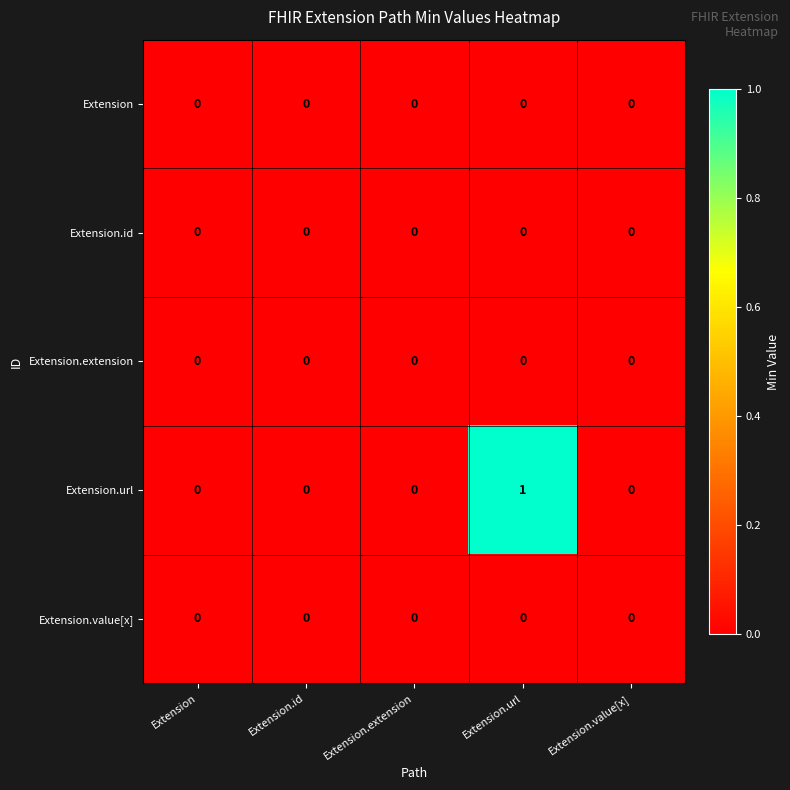

Which category has the highest value across all series?

Extension.url